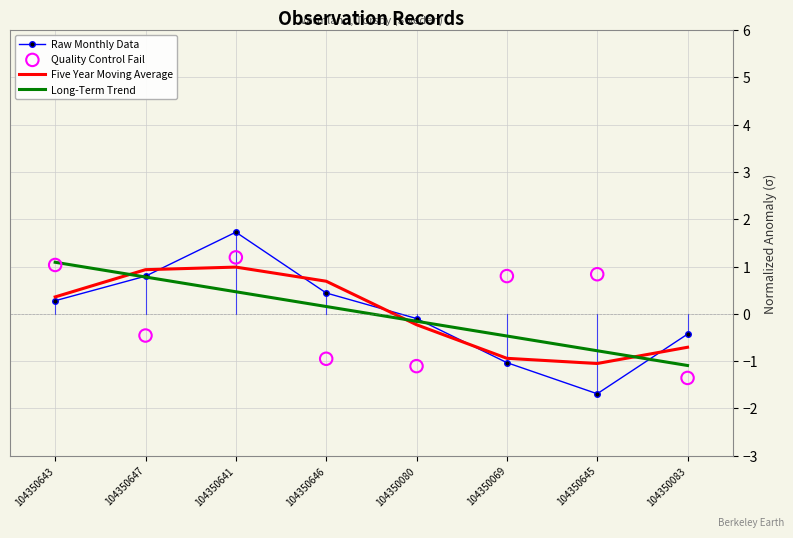

Which series reaches the maximum Y coordinate?

Raw Monthly Data